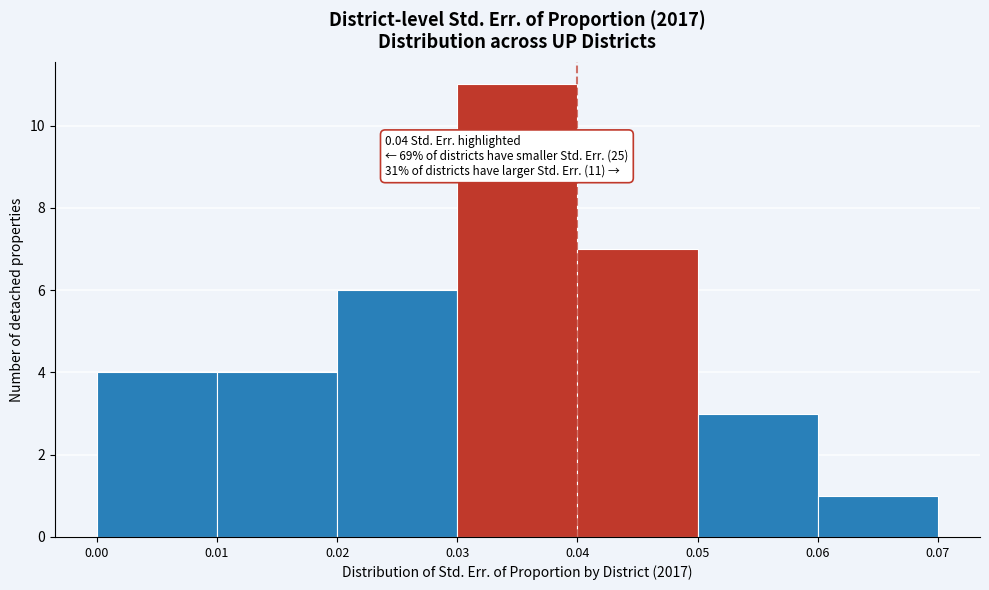

Over which range of the x-axis is the bar tallest?

0.03 to 0.04